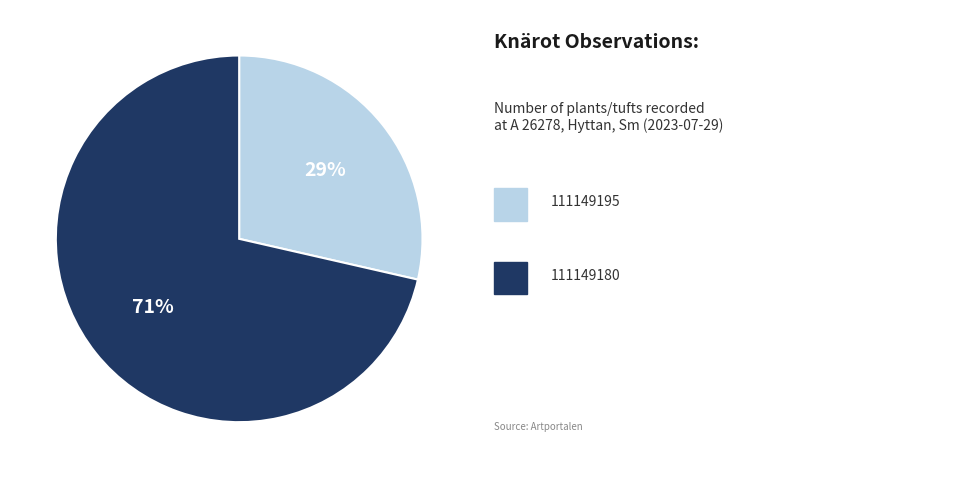

To the nearest percent, what is the average slice percentage?

50%